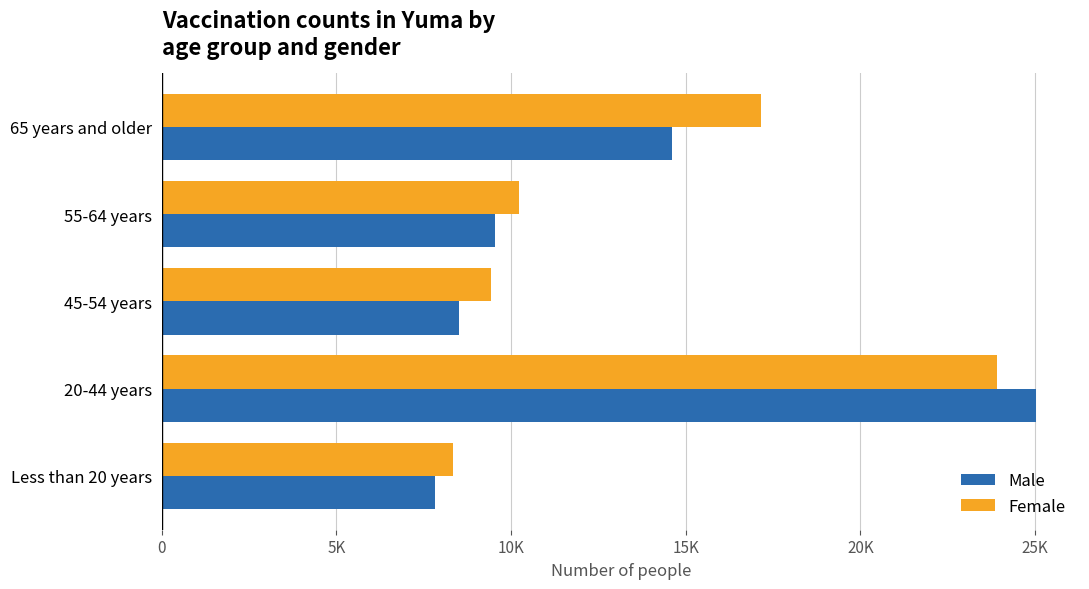

What are all the series names shown in the legend?

Male, Female